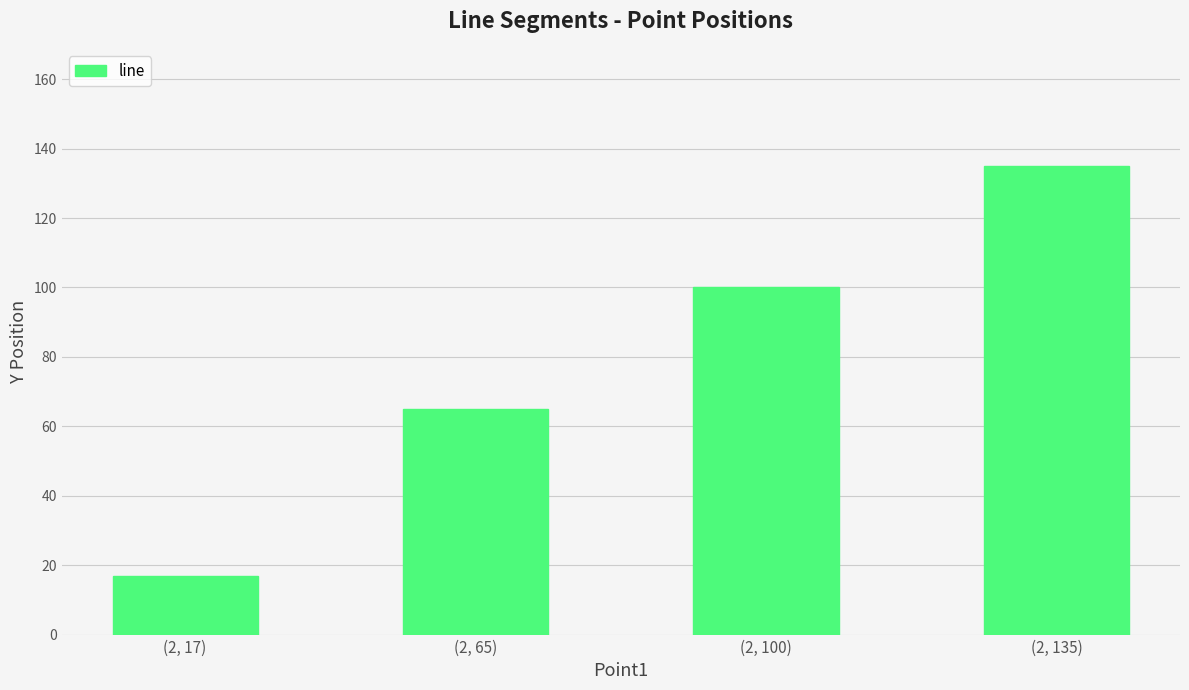

Reading left to right, extract all data points from this chart.

(2, 17)=17	(2, 65)=65	(2, 100)=100	(2, 135)=135